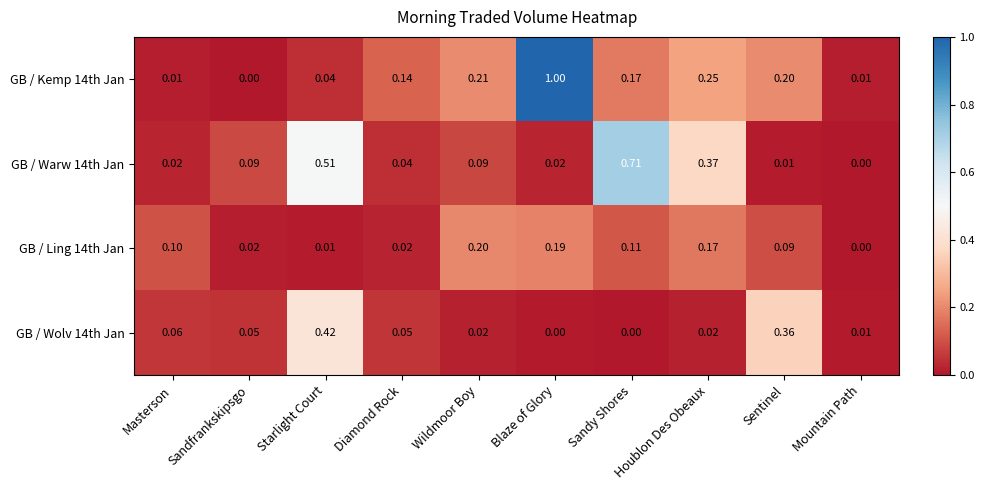

Where is GB / Warw 14th Jan nearest to the value 0?

Mountain Path